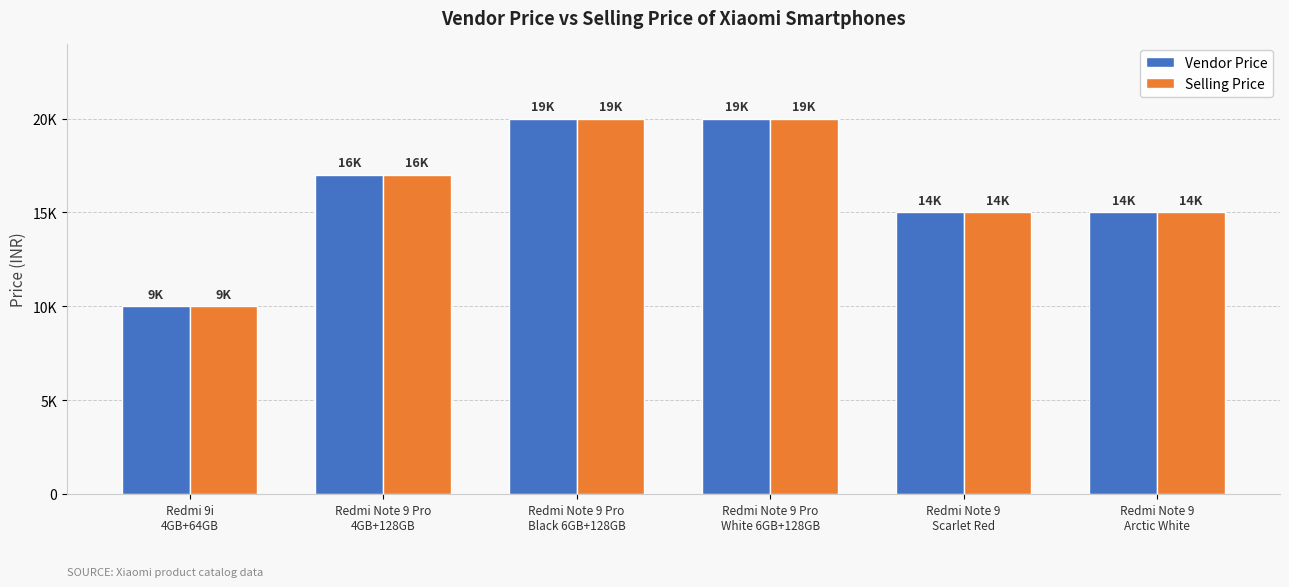

What are all the series names shown in the legend?

Vendor Price, Selling Price